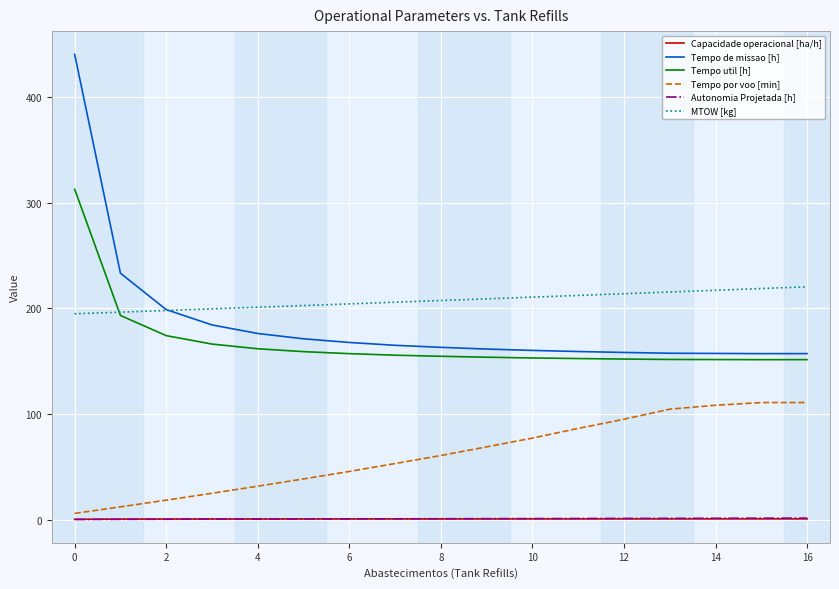

True or false: Tempo util [h] and Capacidade operacional [ha/h] cross at least once.

False